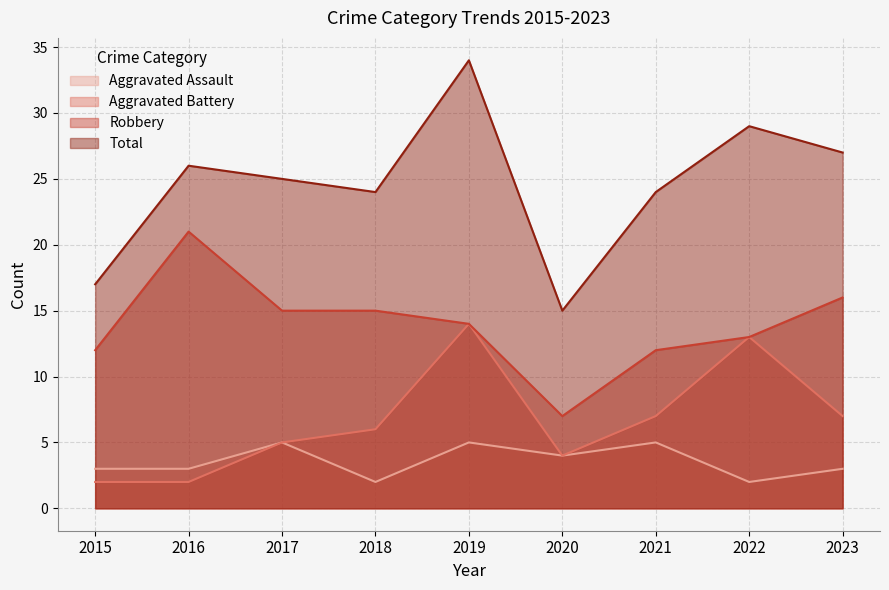

How many series are shown in this chart?

4